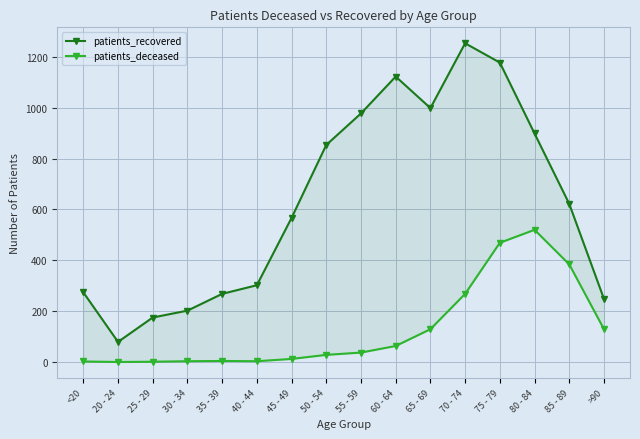

True or false: patients_recovered and patients_deceased intersect in this chart.

False